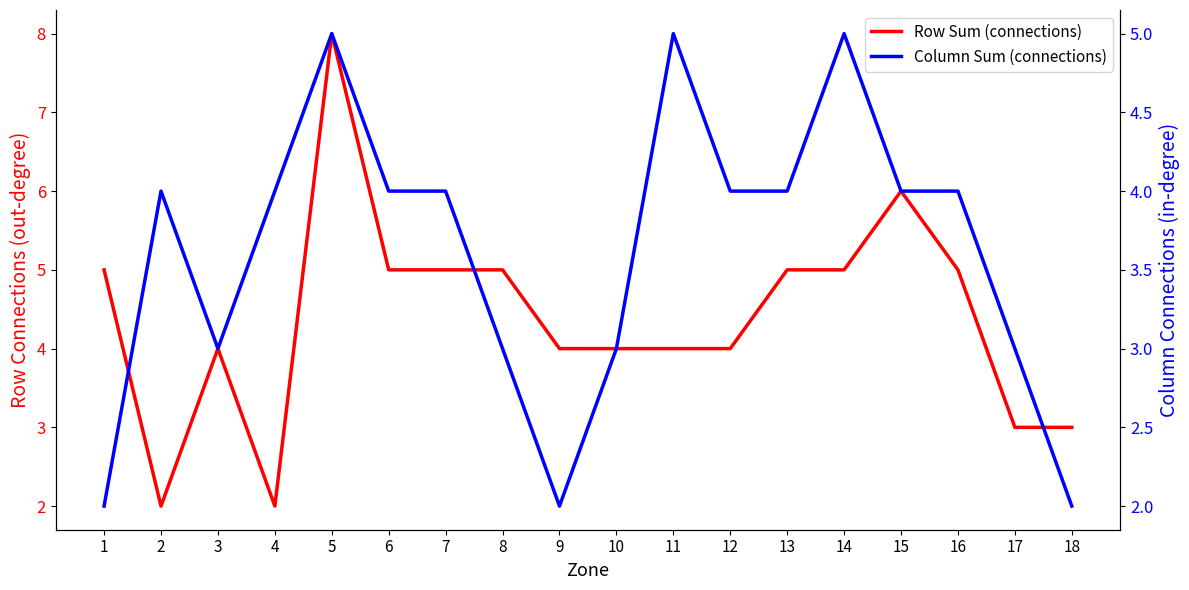

Between 11 and 18, which series saw the biggest shift?

Column Sum (connections)